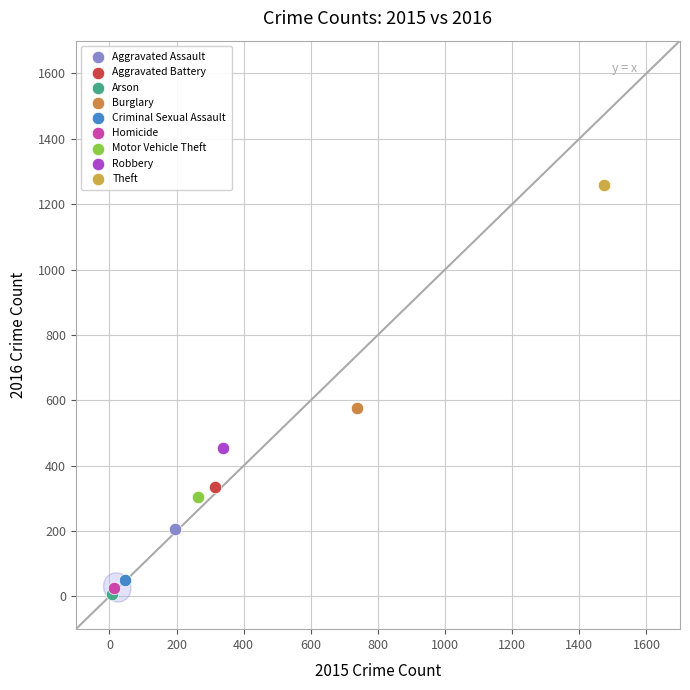

Which series contains the highest Y value?

Theft